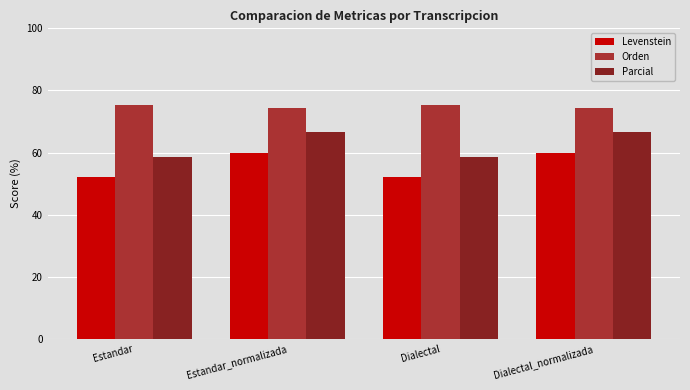

What is the difference between the highest and lowest values at Dialectal?

23.2